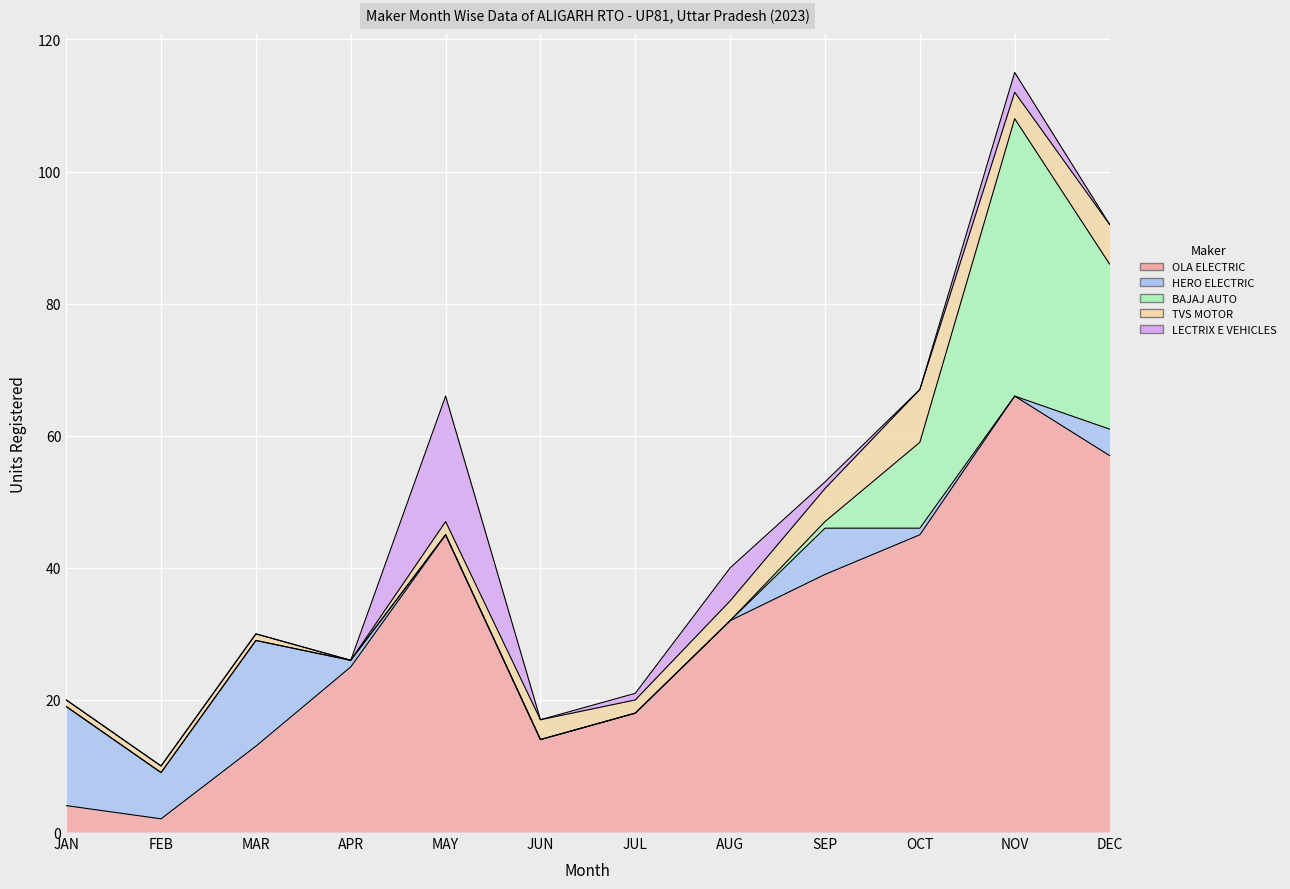

What position from the right is MAY?

8